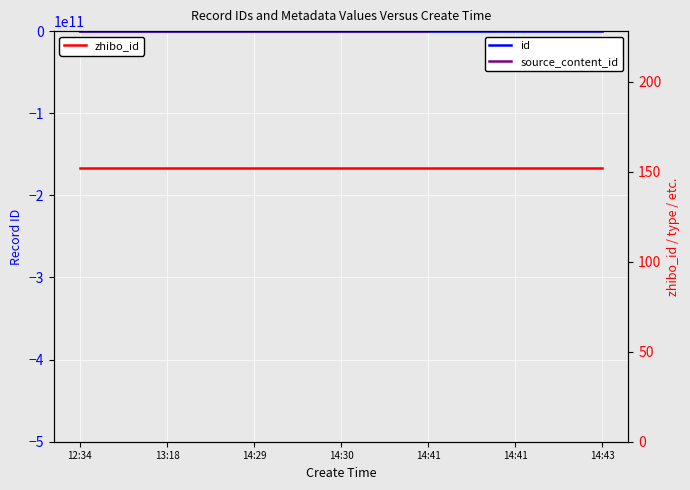

Where does the id series first go above 1994658?

14:41